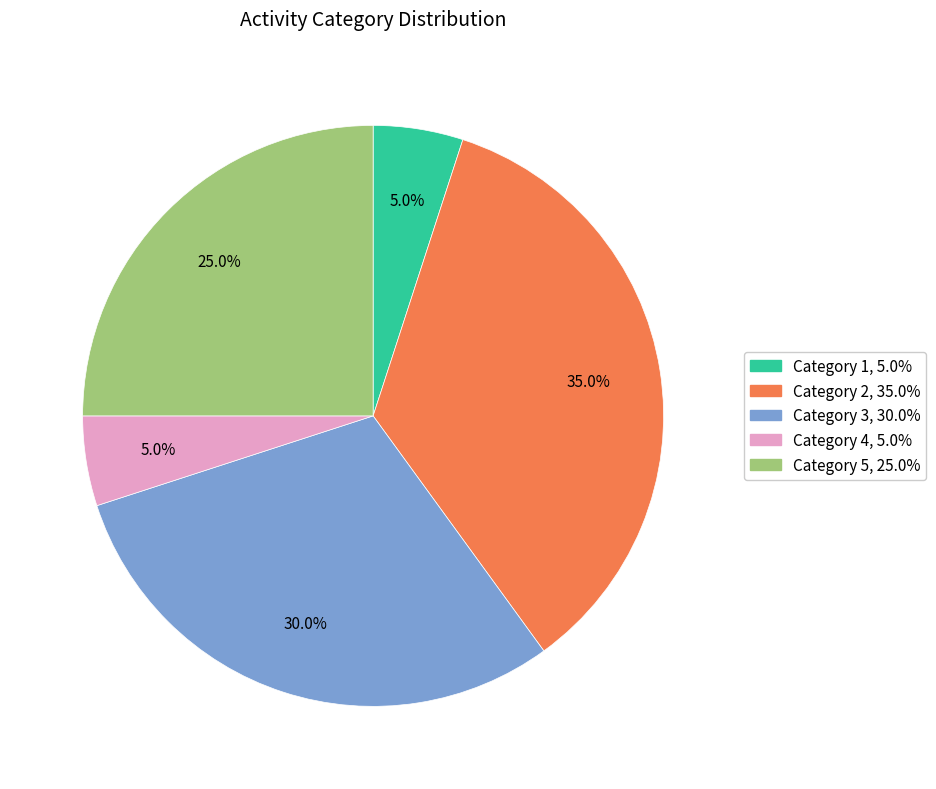

Is there a majority slice in this chart?

No